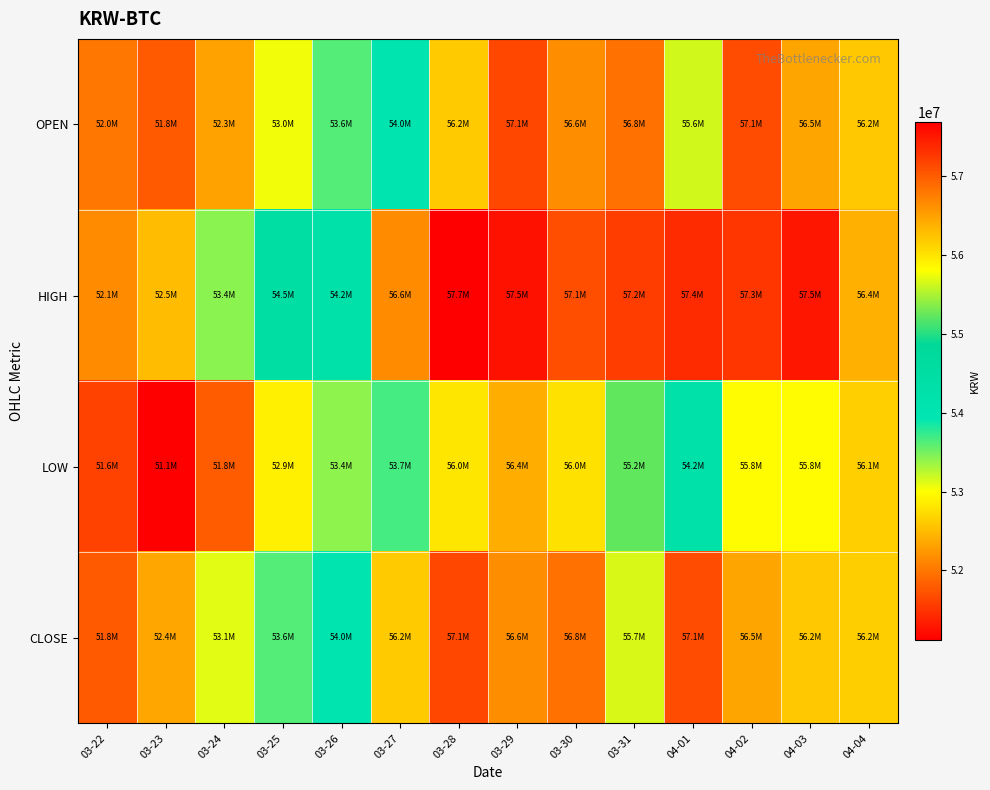

What is the spread (max minus min) of values at 03-30?

1085000